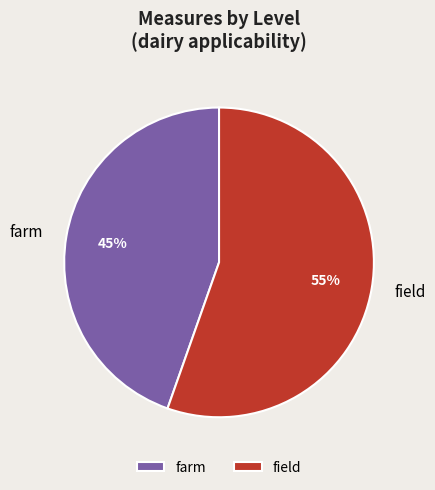

What is the smallest slice in the pie chart?

farm